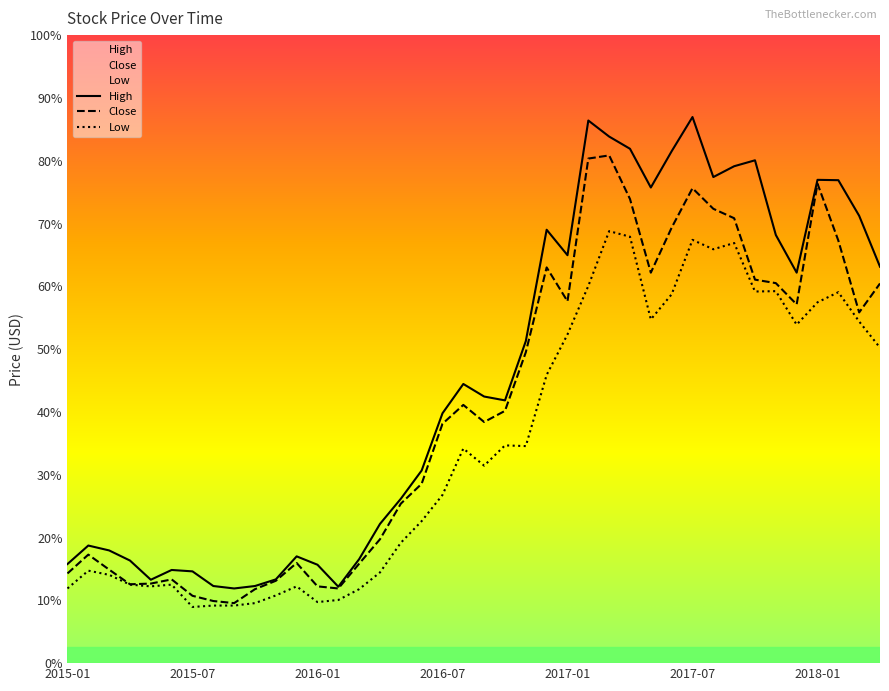

How many interior local valleys does the Close series have?

8